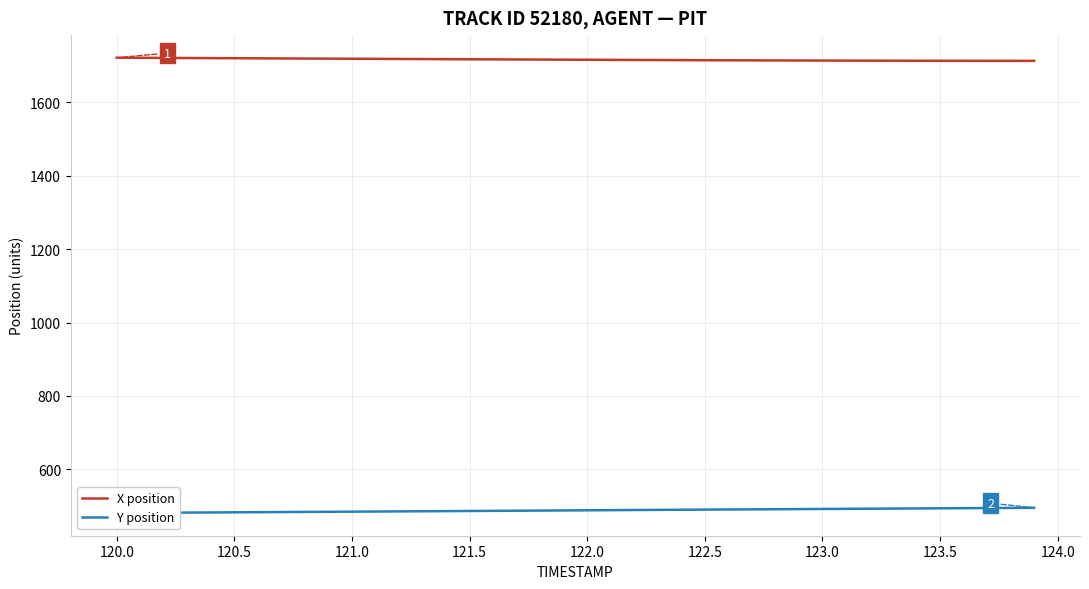

What is the minimum value for X position?

1713.2